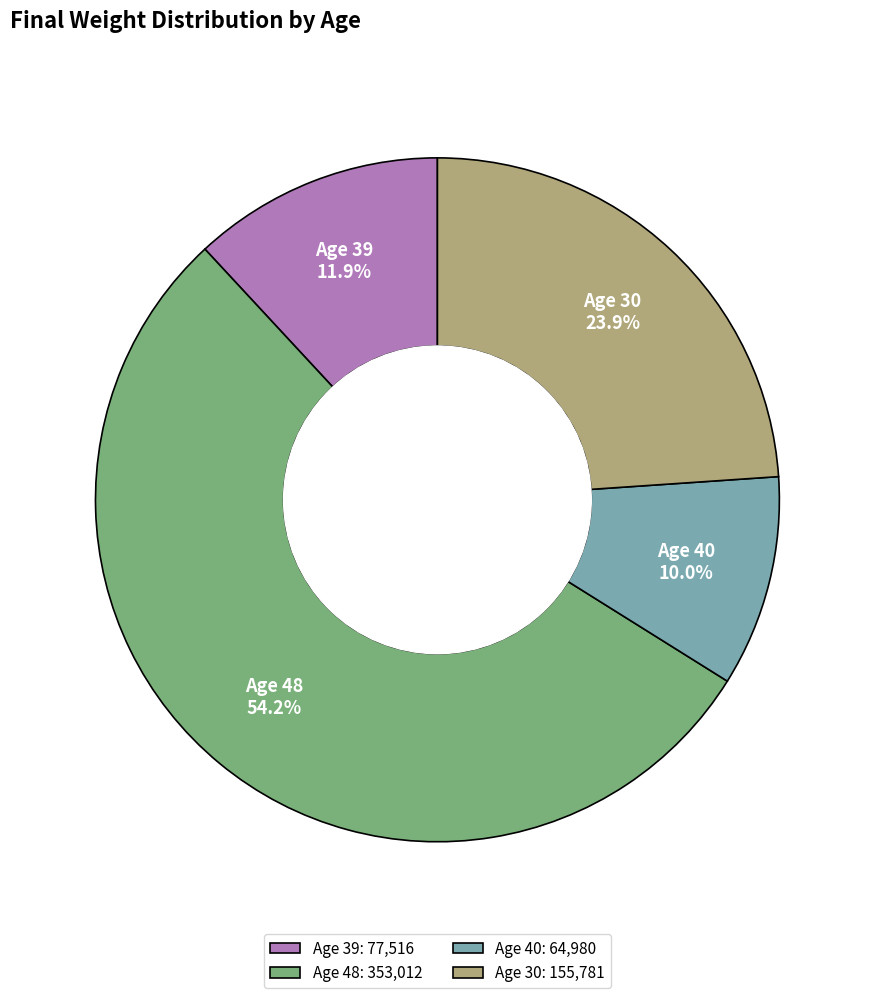

Count the number of slices in the pie.

4